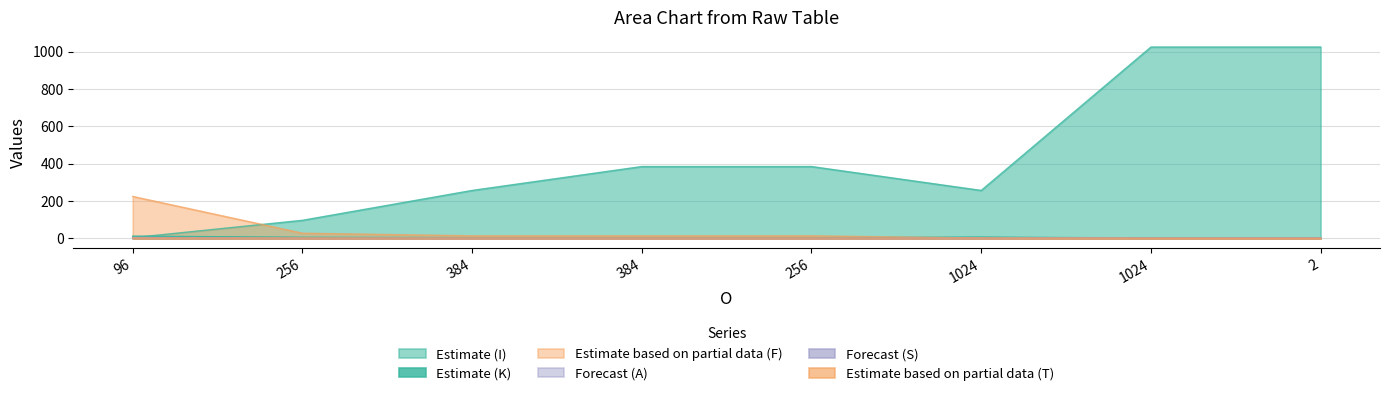

At how many categories does at least one series exceed 678?

2